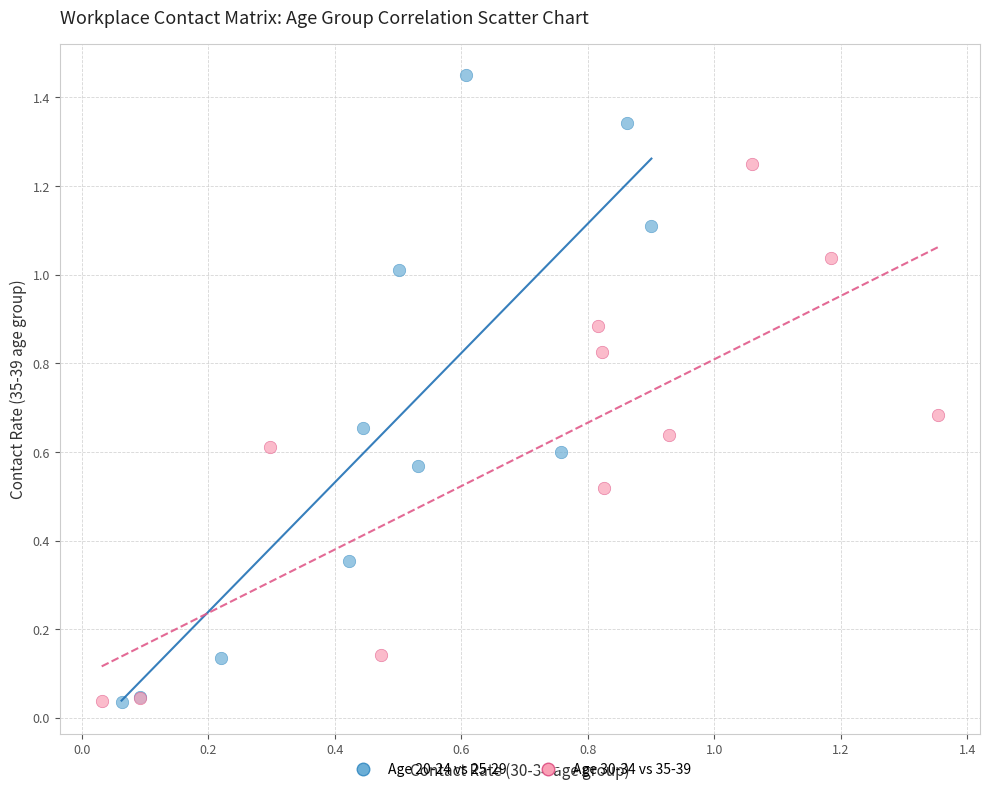

Which series has the widest spread of Y values?

Age 20-24 vs 25-29